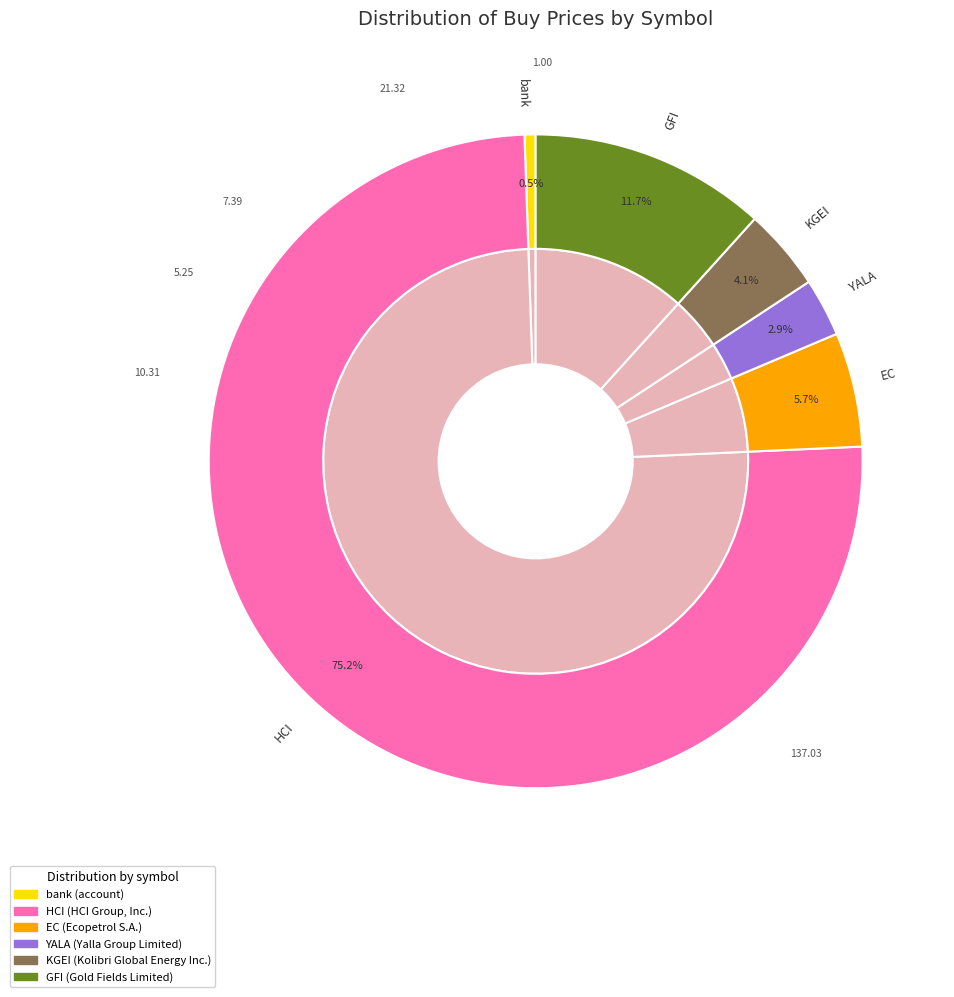

To the nearest percent, what is the difference between the EC and KGEI slice percentages?

2%